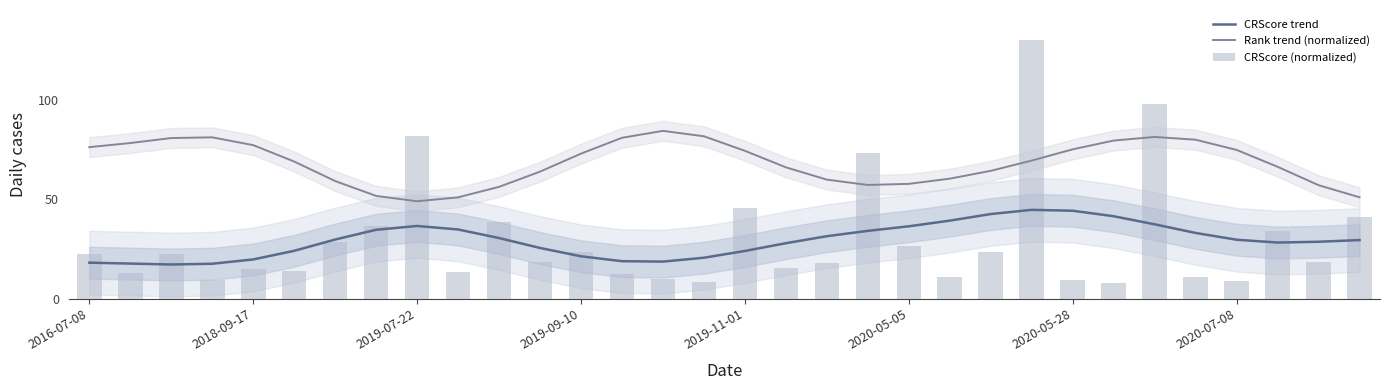

How many data points in Rank trend (normalized) are less than 69?

16